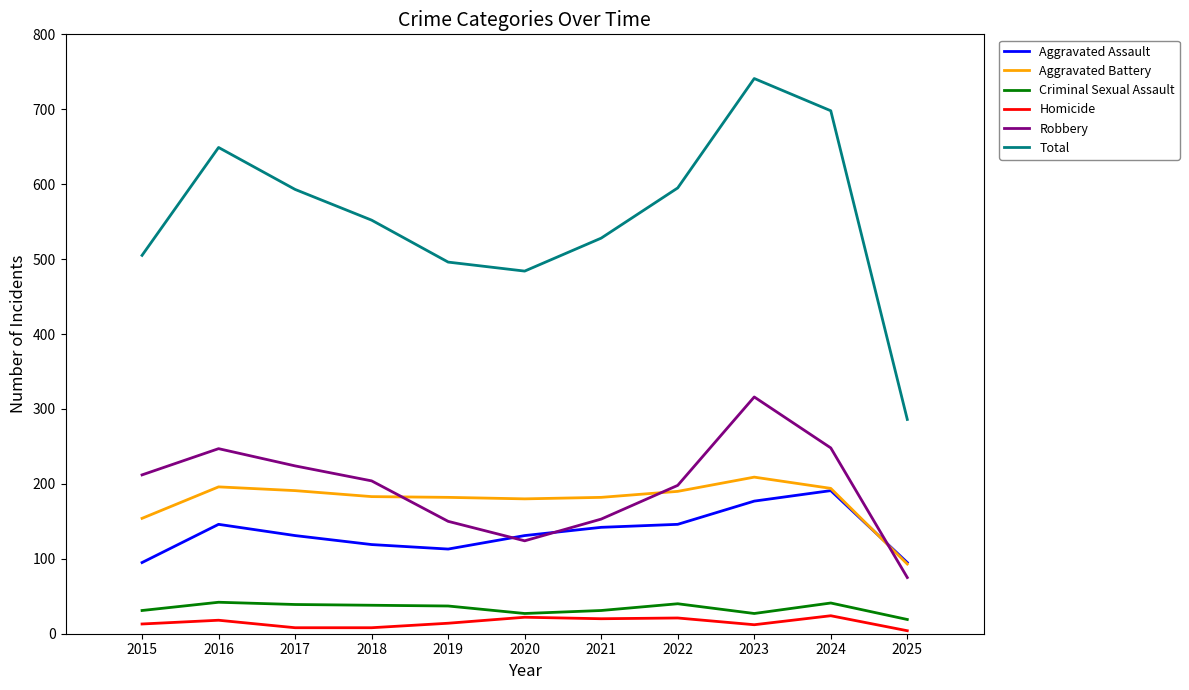

Between 2023 and 2025, which series saw the biggest shift?

Total